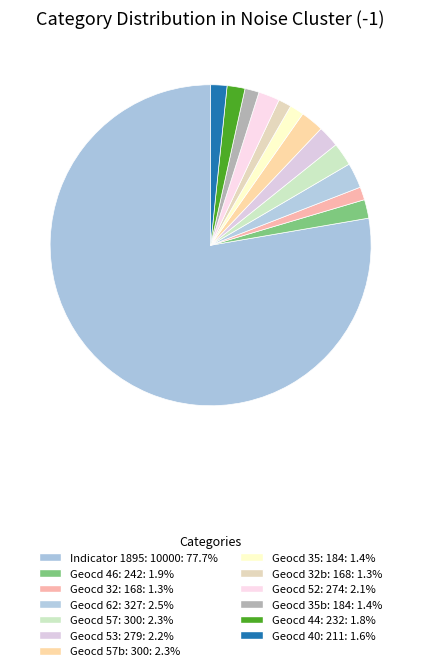

Count the number of slices in the pie.

13